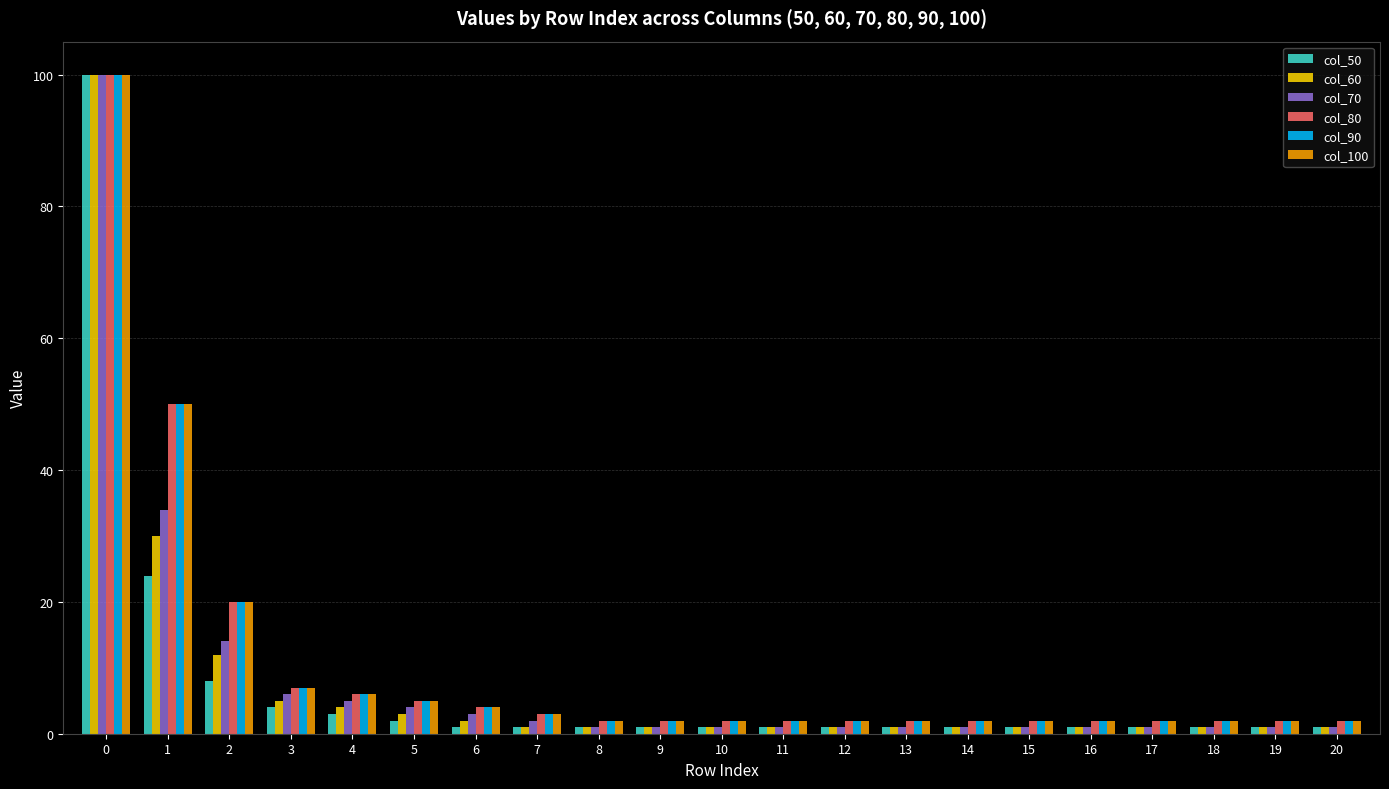

True or false: col_80 has a value of 4 at 6.

True